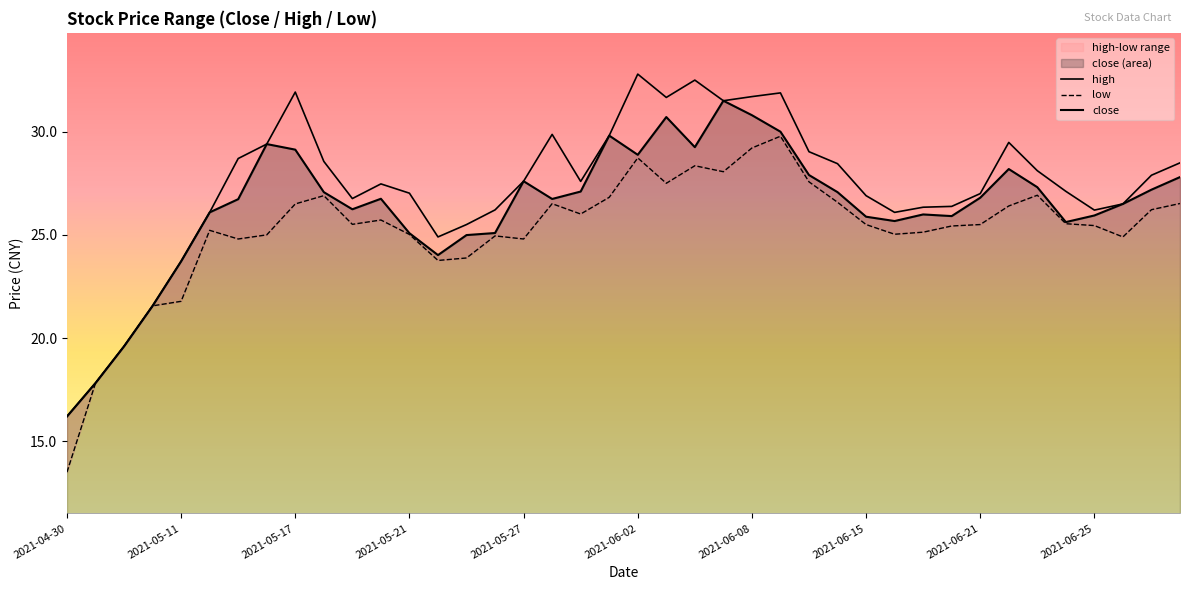

Which label corresponds to the smallest value in the chart?

2021-04-30